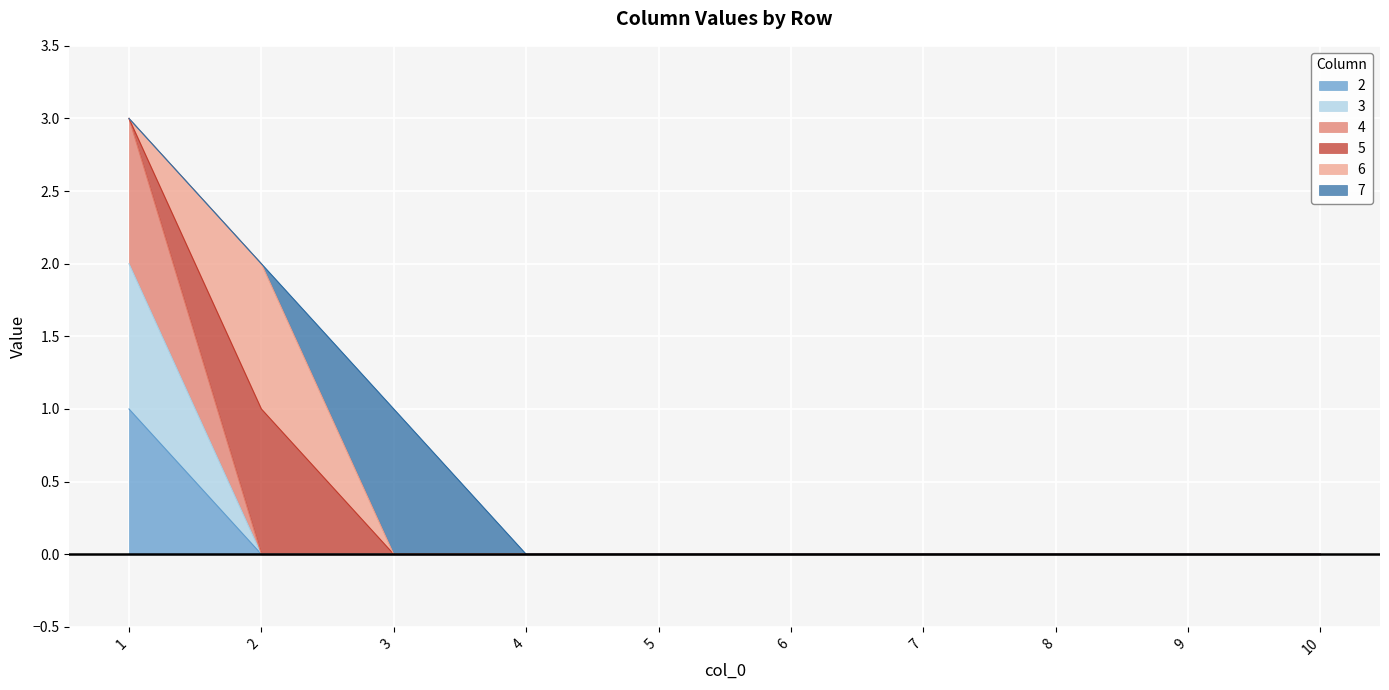

Does the chart display data point markers on the line(s)?

No